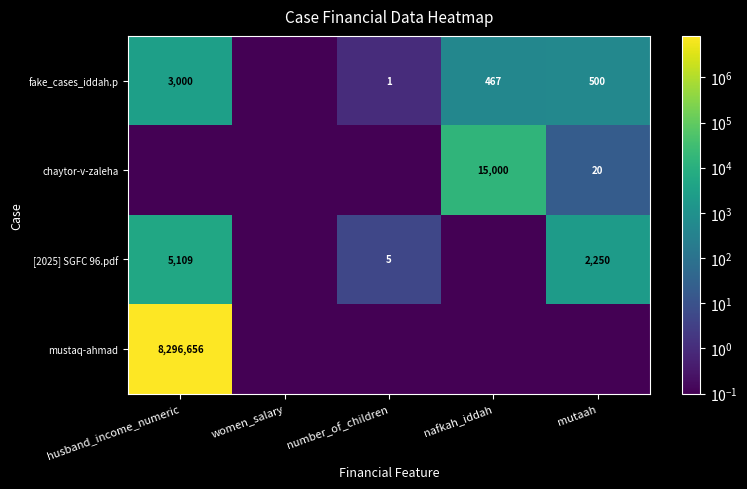

The fake_cases_iddah.p series shows 3000.0 at husband_income_numeric. True or false?

True